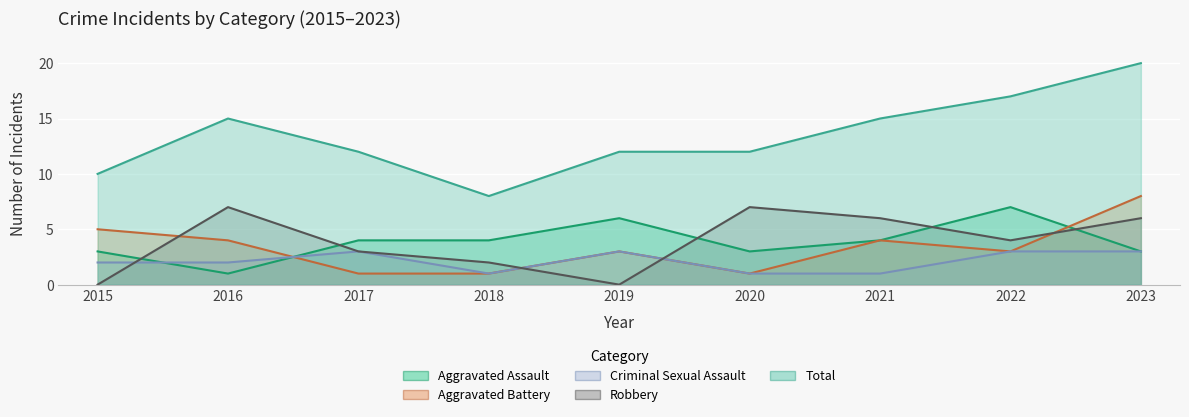

Reading left to right, extract all data points from this chart.

Aggravated Assault: 3	1	4	4	6	3	4	7	3
Aggravated Battery: 5	4	1	1	3	1	4	3	8
Criminal Sexual Assault: 2	2	3	1	3	1	1	3	3
Robbery: 0	7	3	2	0	7	6	4	6
Total: 10	15	12	8	12	12	15	17	20